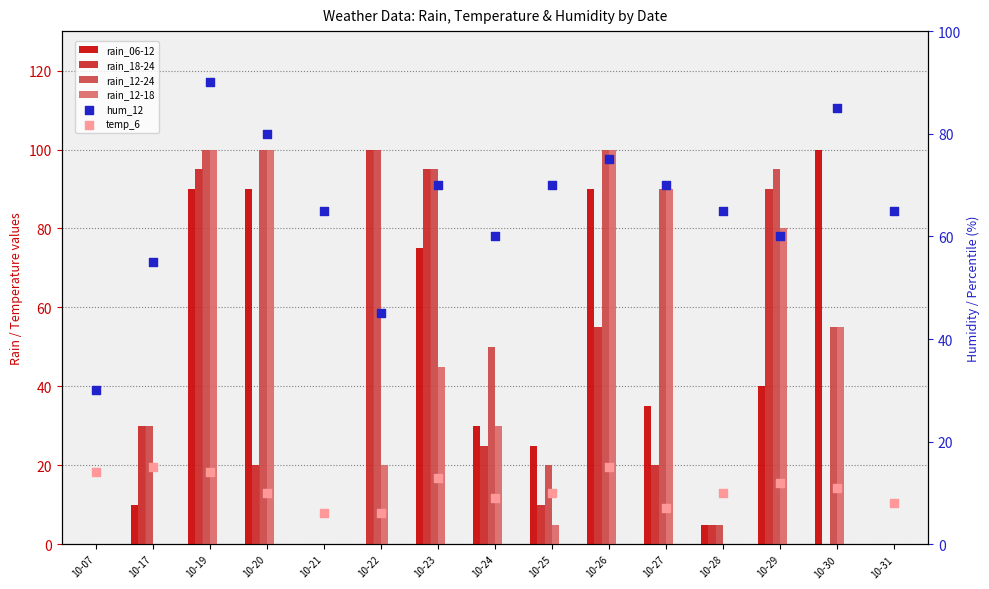

At how many categories does at least one series exceed 24?

15